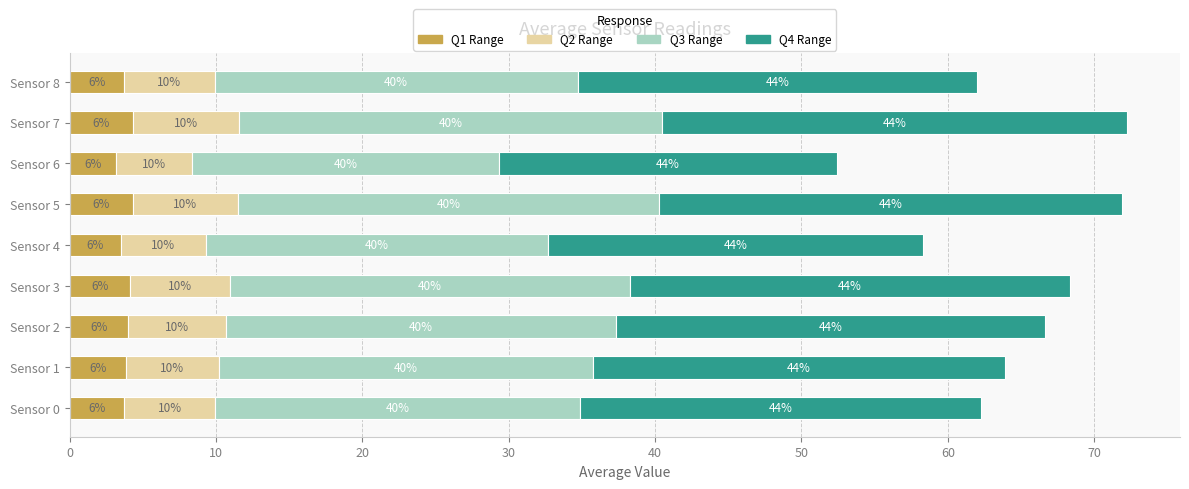

What are all the series names shown in the legend?

Q1 Range, Q2 Range, Q3 Range, Q4 Range